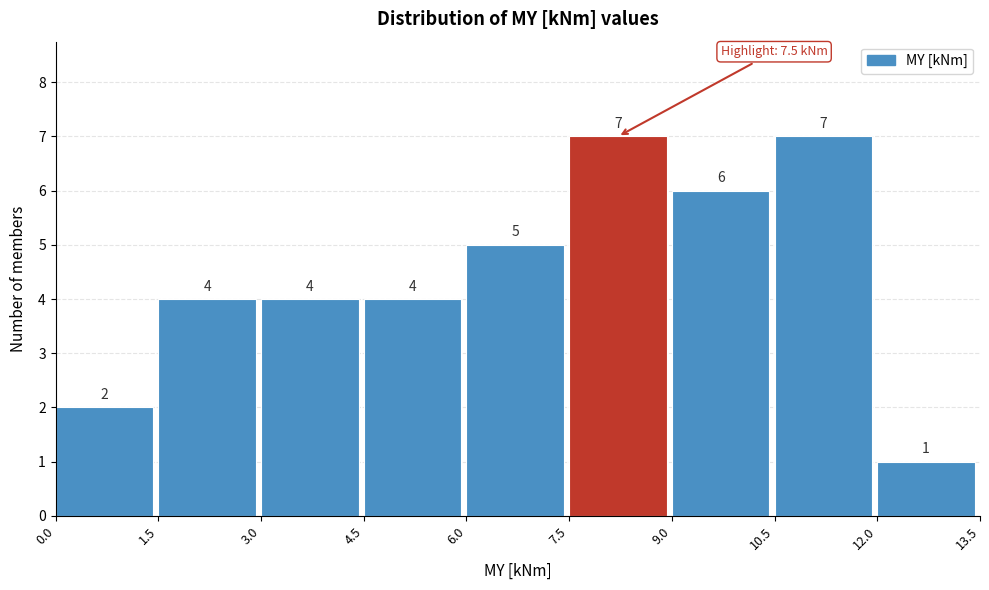

Reading left to right, list every bar in this chart as the range it spans on the x-axis followed by its height.

0.0 to 1.5: 2
1.5 to 3.0: 4
3.0 to 4.5: 4
4.5 to 6.0: 4
6.0 to 7.5: 5
7.5 to 9.0: 7
9.0 to 10.5: 6
10.5 to 12.0: 7
12.0 to 13.5: 1